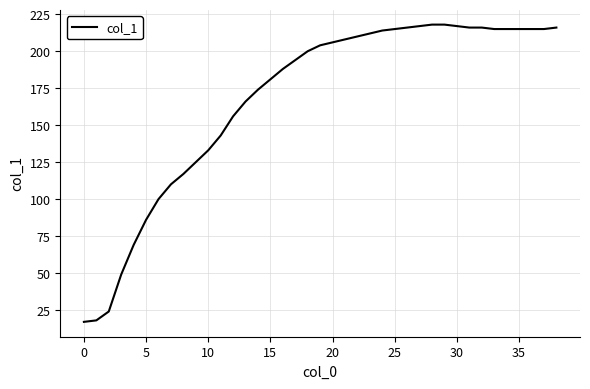

What is the minimum value shown in the chart?

17